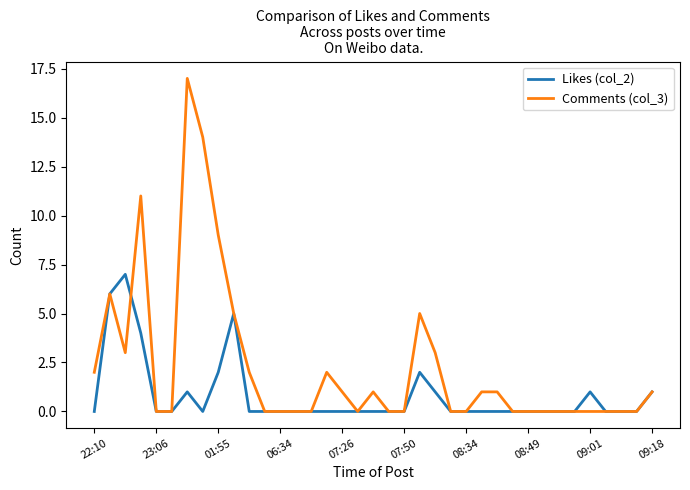

Rank the series by their maximum value, from lowest to highest.

Likes (col_2), Comments (col_3)